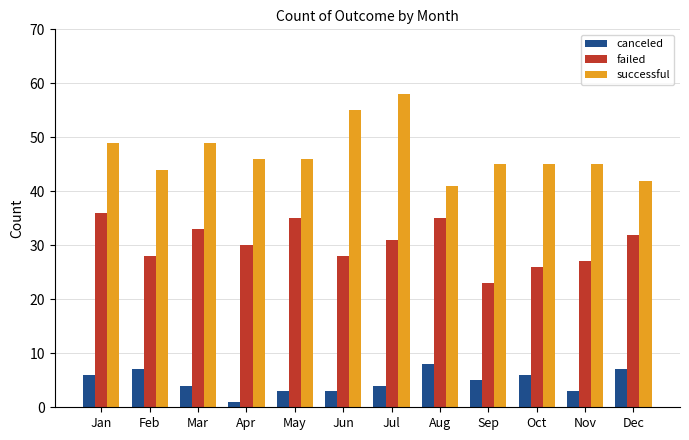

What is the highest value of the canceled series?

8